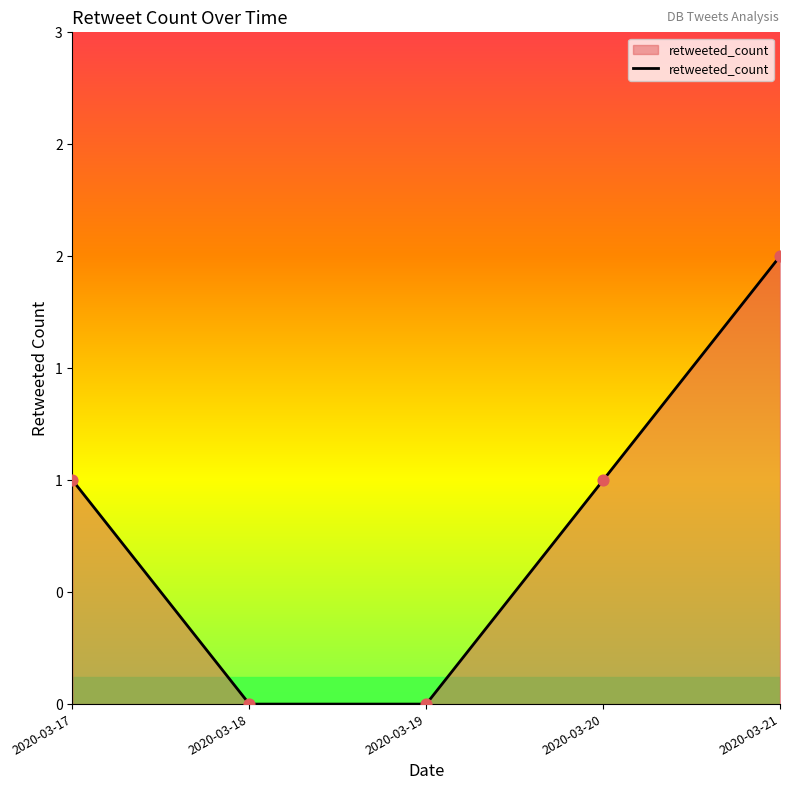

What is the change in value from 2020-03-18 to 2020-03-20?

+1